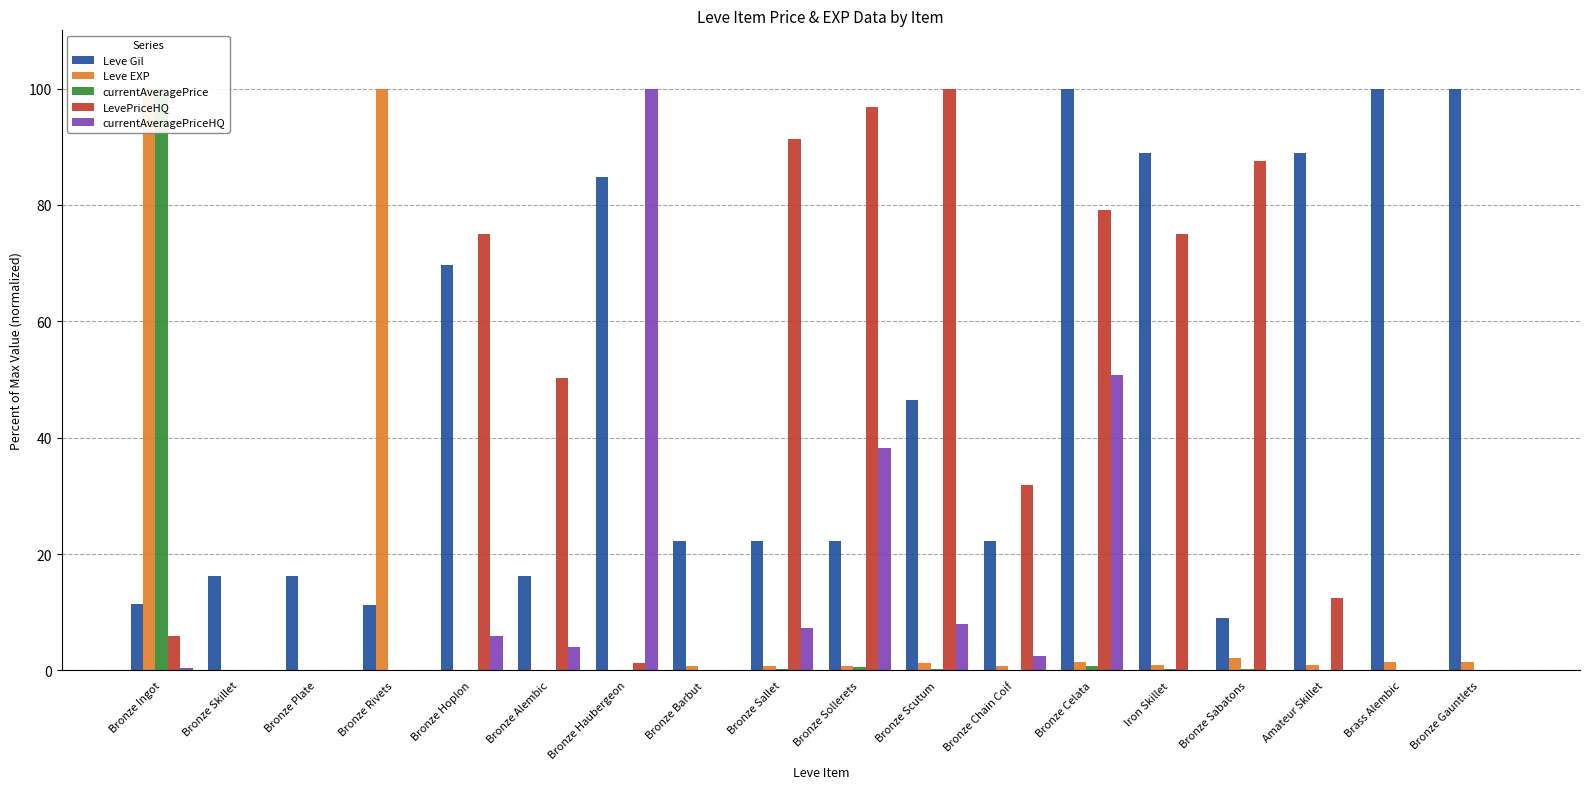

What is the difference between the maximum and minimum values in the currentAveragePriceHQ series?

100.0